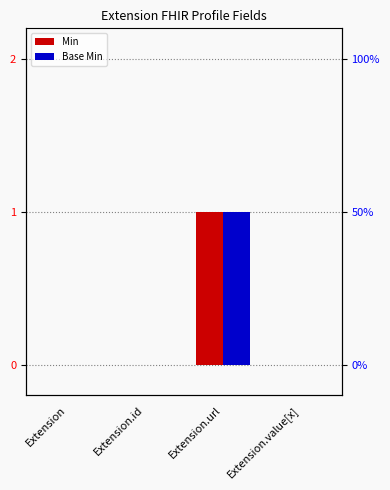

What is the highest value of the Base Min series?

1